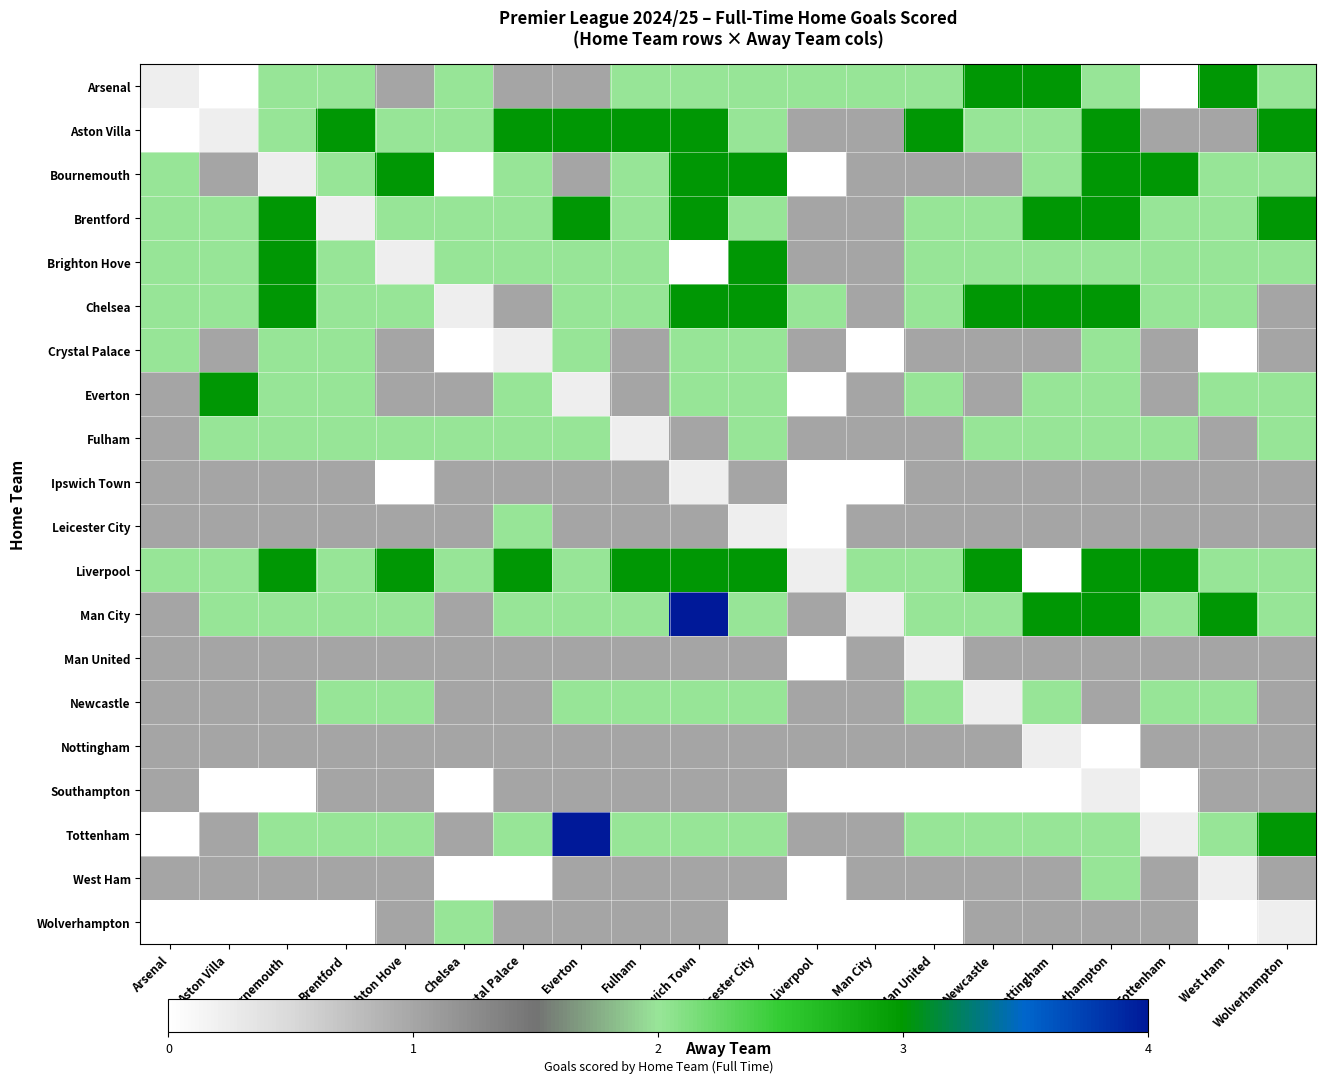

Which label corresponds to the largest value in the chart?

Ipswich Town